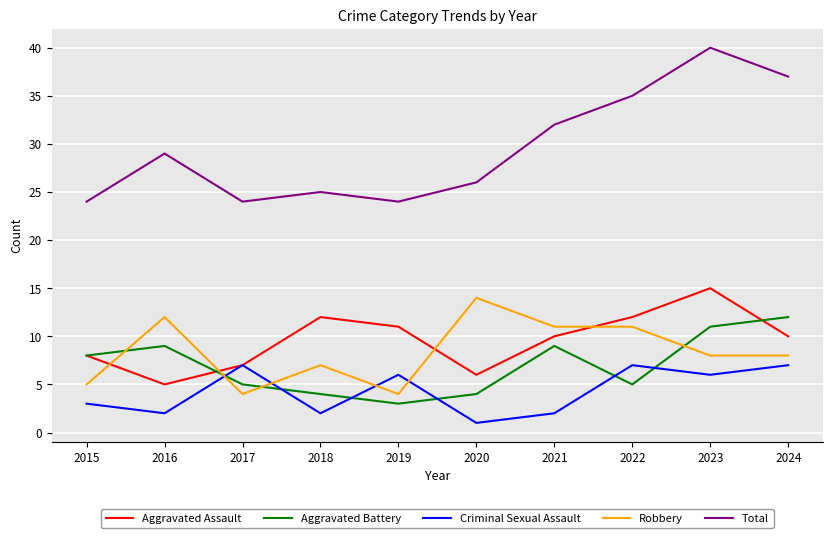

At which label is Total closest to 32?

2021